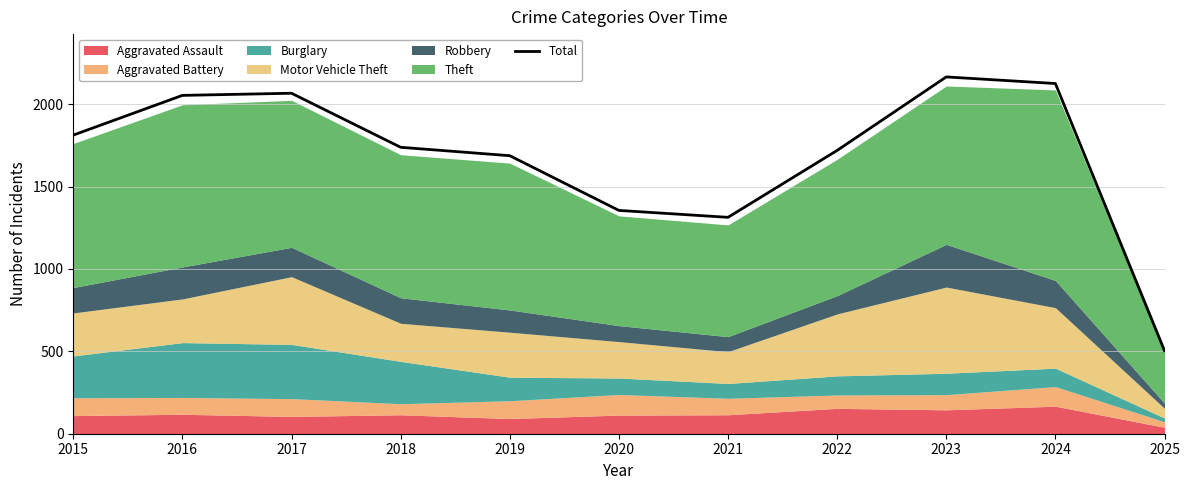

Where is the first local minimum?

2021